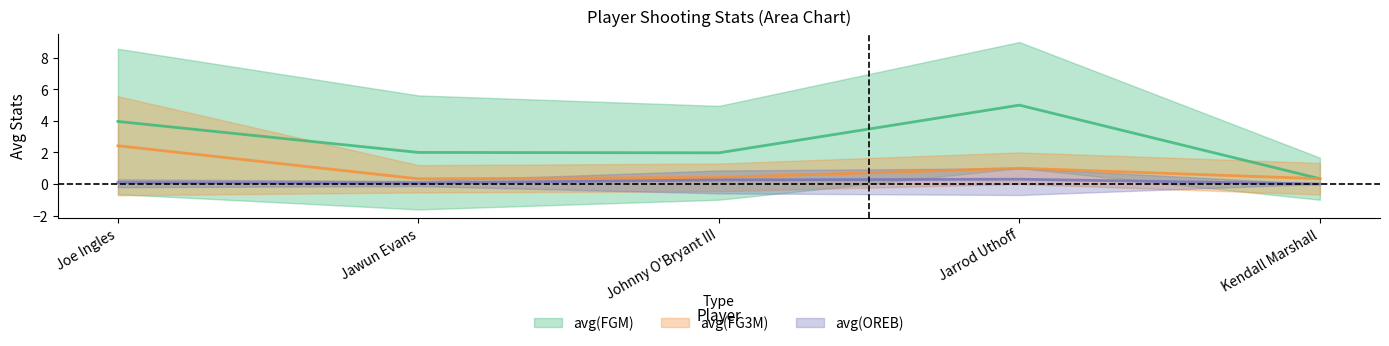

What is the greatest value displayed?

5.0